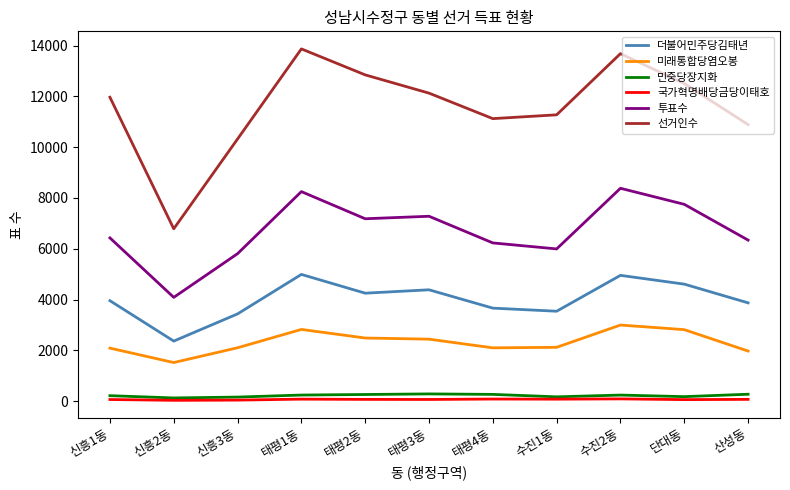

What is the maximum value shown in the chart?

13871